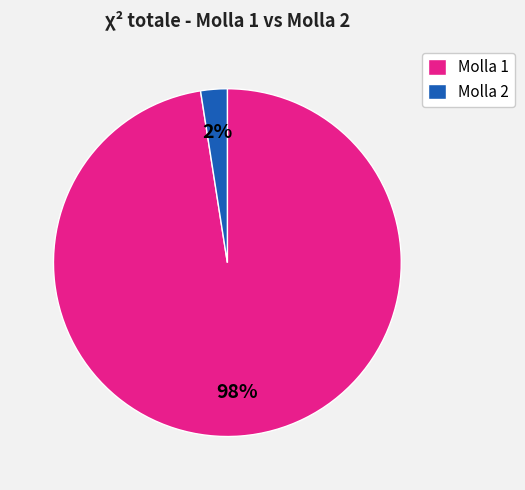

Which slice is the smallest?

Molla 2